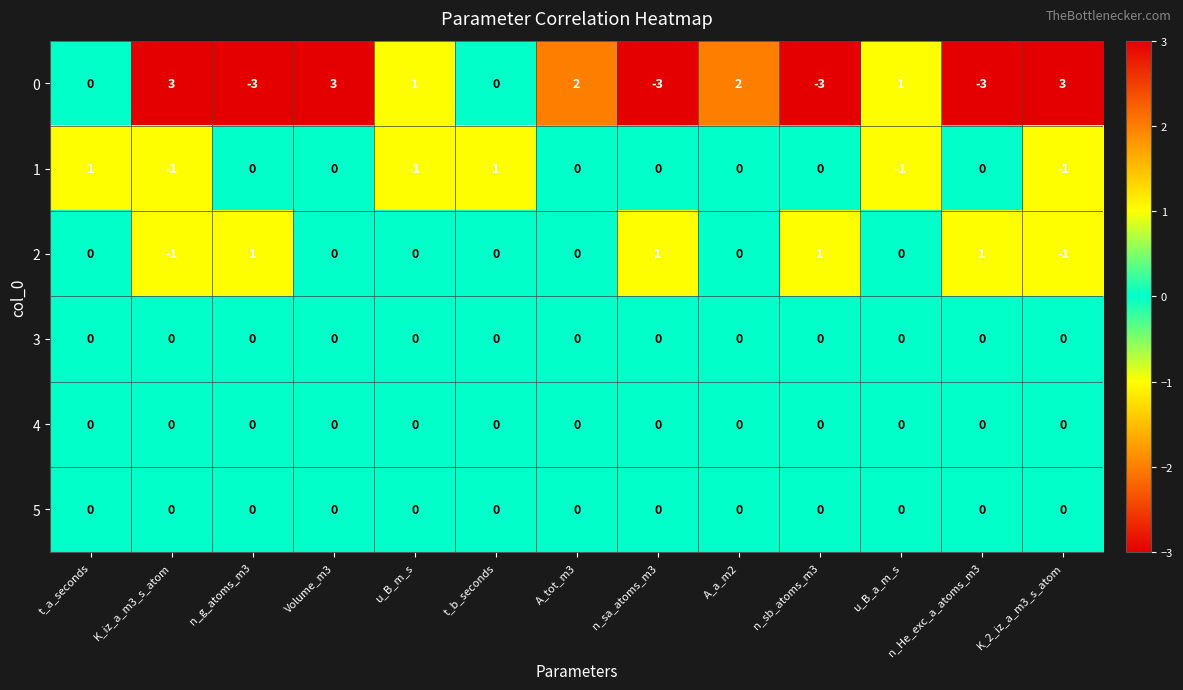

How many data points in 1 are less than 0?

4